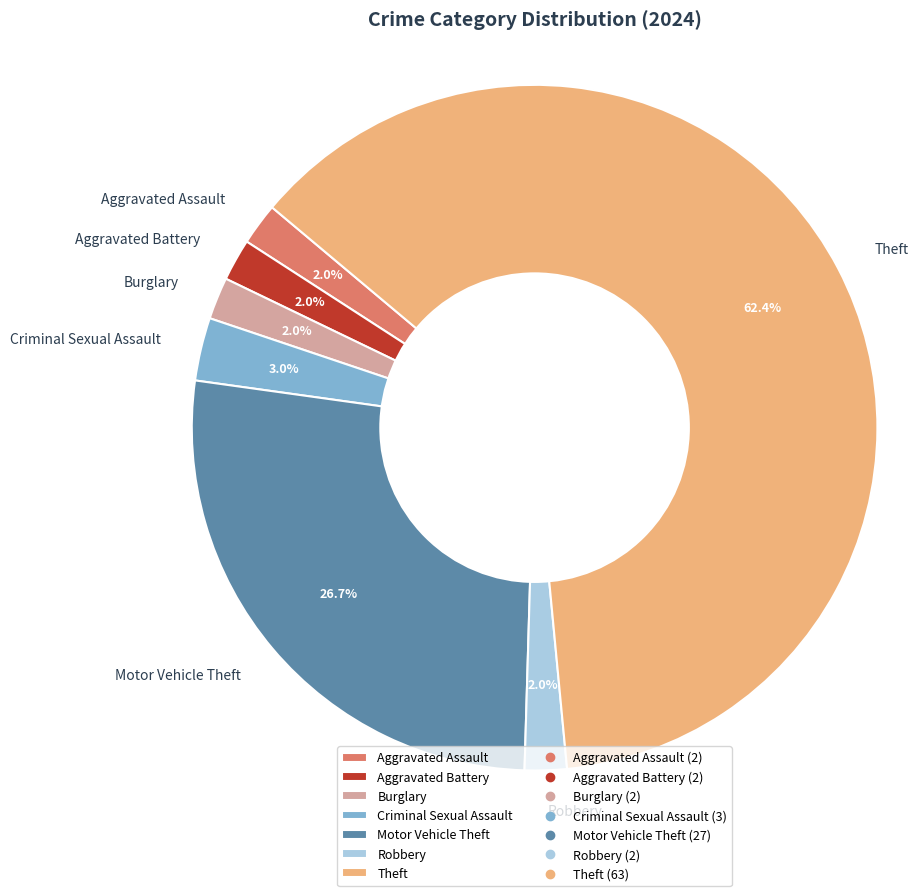

Do Burglary and Theft together represent more than half of the pie?

Yes